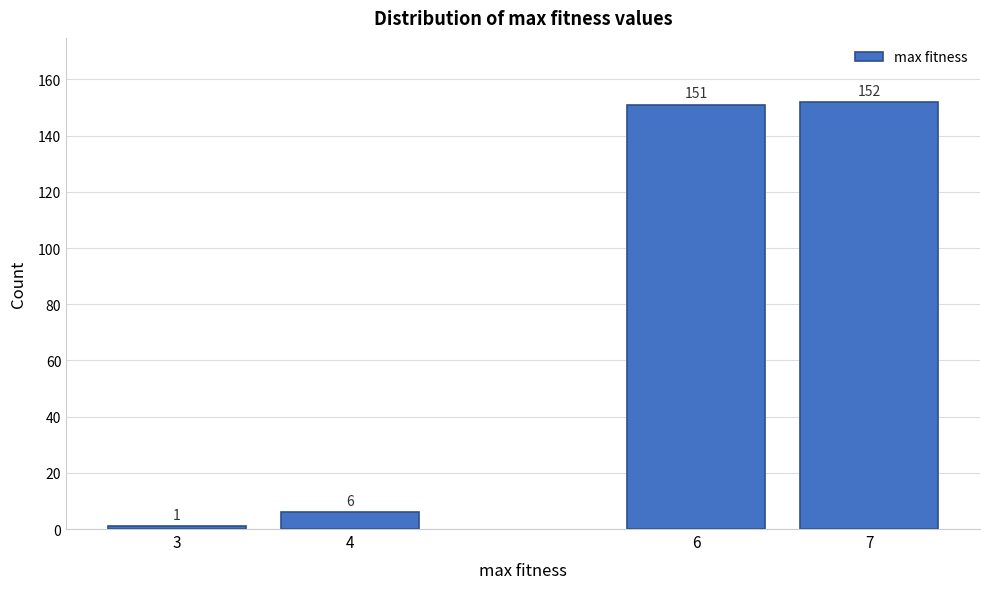

Reading left to right, extract all data points from this chart.

1	6	151	152